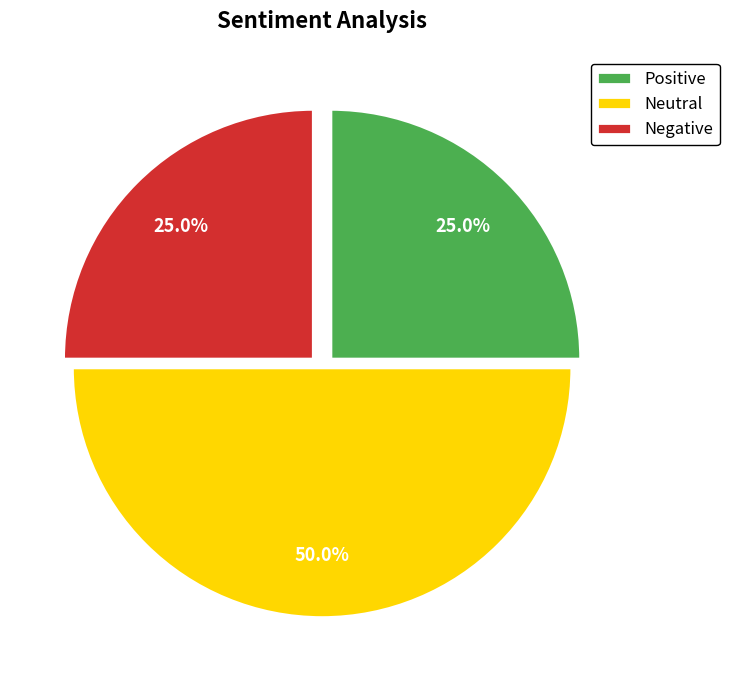

How many slices are in this pie chart?

3